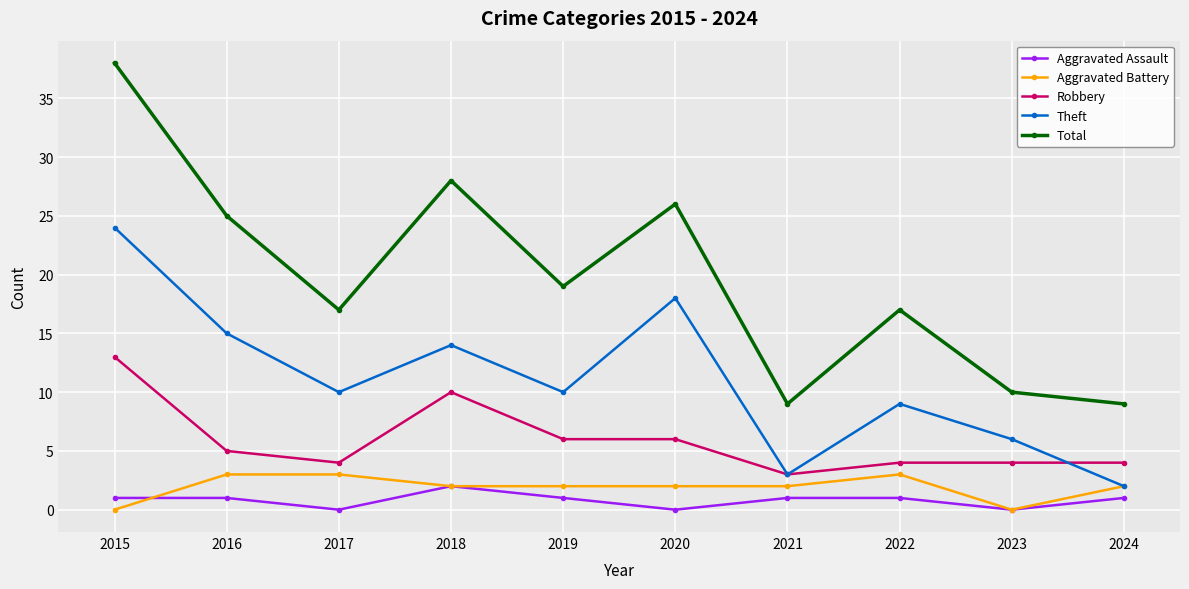

Reading left to right, transcribe all the data shown in this chart.

Aggravated Assault: 1	1	0	2	1	0	1	1	0	1
Aggravated Battery: 0	3	3	2	2	2	2	3	0	2
Robbery: 13	5	4	10	6	6	3	4	4	4
Theft: 24	15	10	14	10	18	3	9	6	2
Total: 38	25	17	28	19	26	9	17	10	9